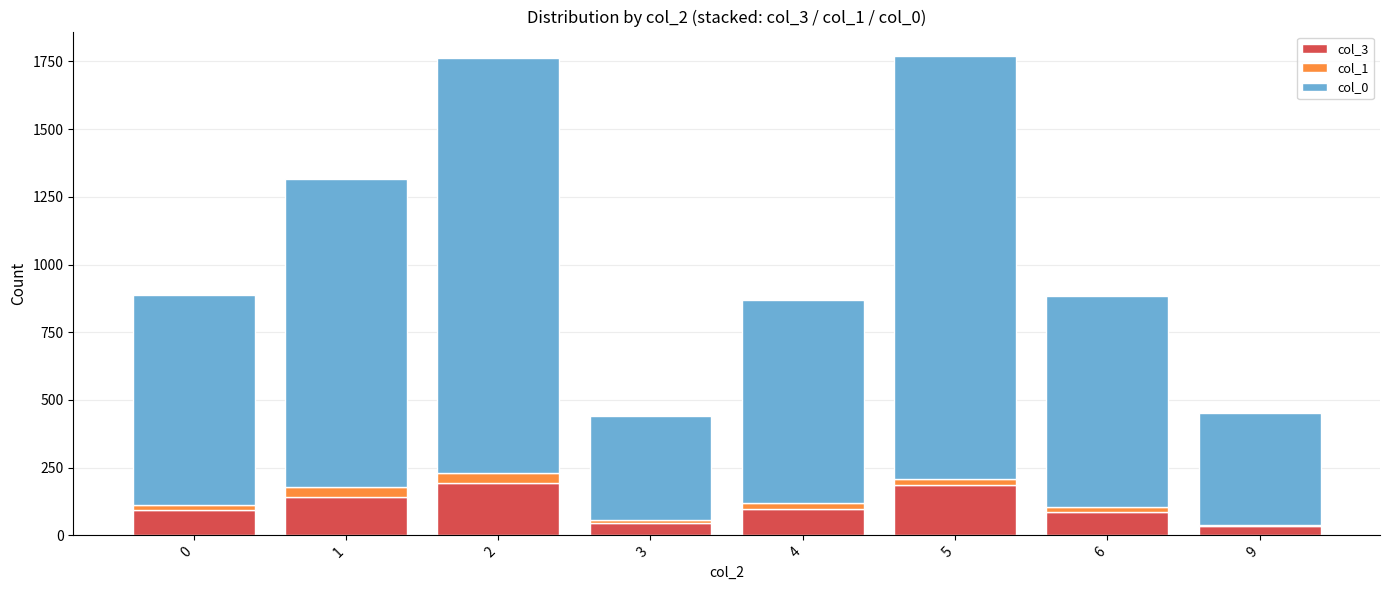

True or false: col_3 has a value of 32 at 0.

False